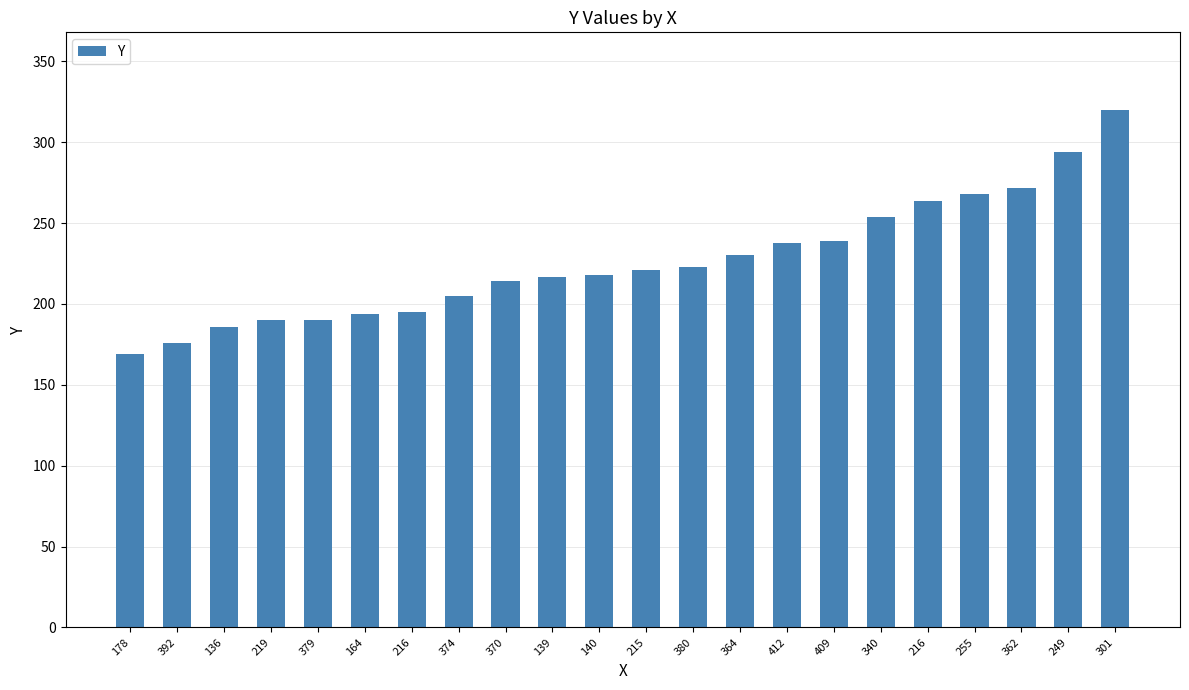

How many data points does each series have?

22